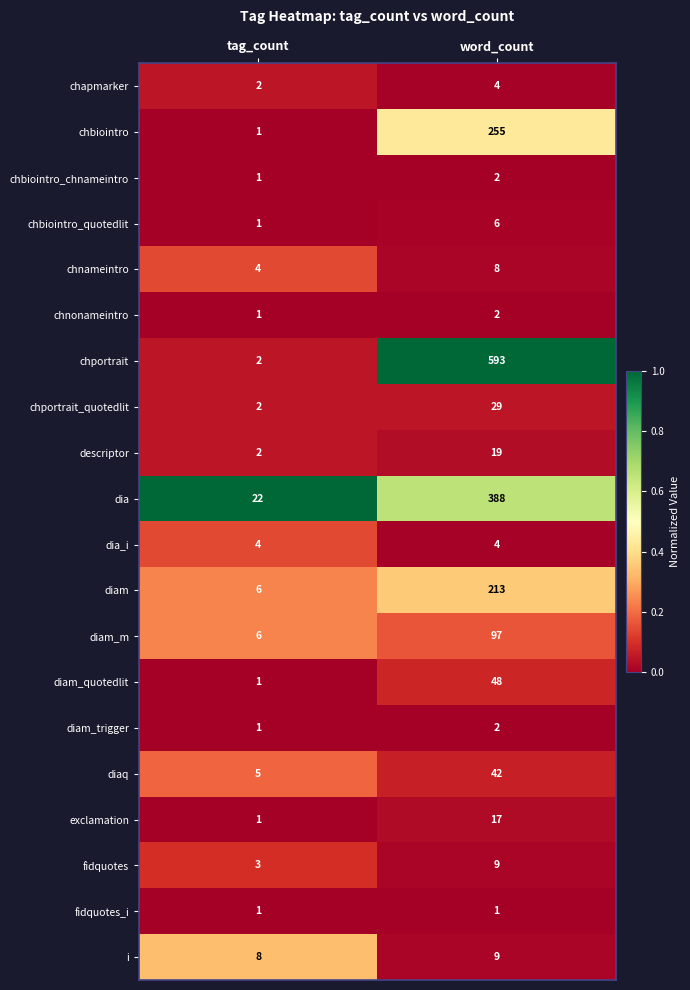

Read the diam_quotedlit value at word_count.

48